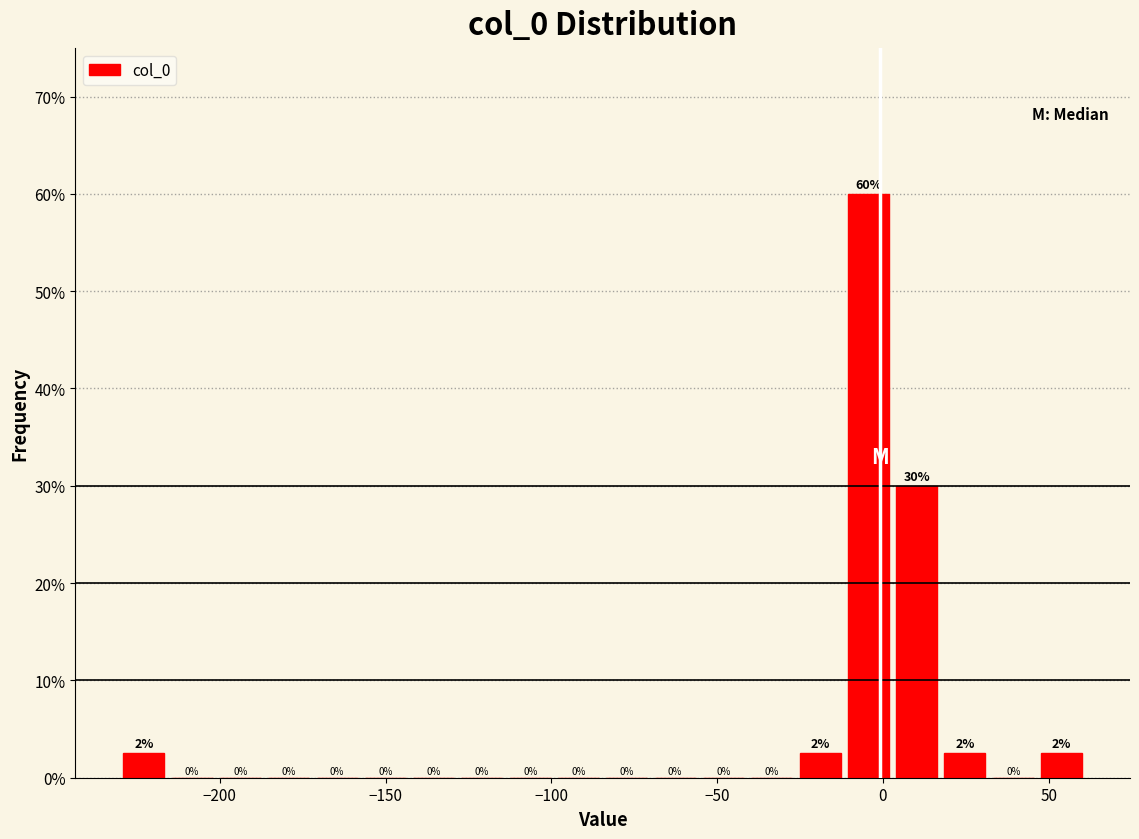

Around what value on the x-axis is the tallest bar? Give the approximate position of its centre, as read against the axis.

-5